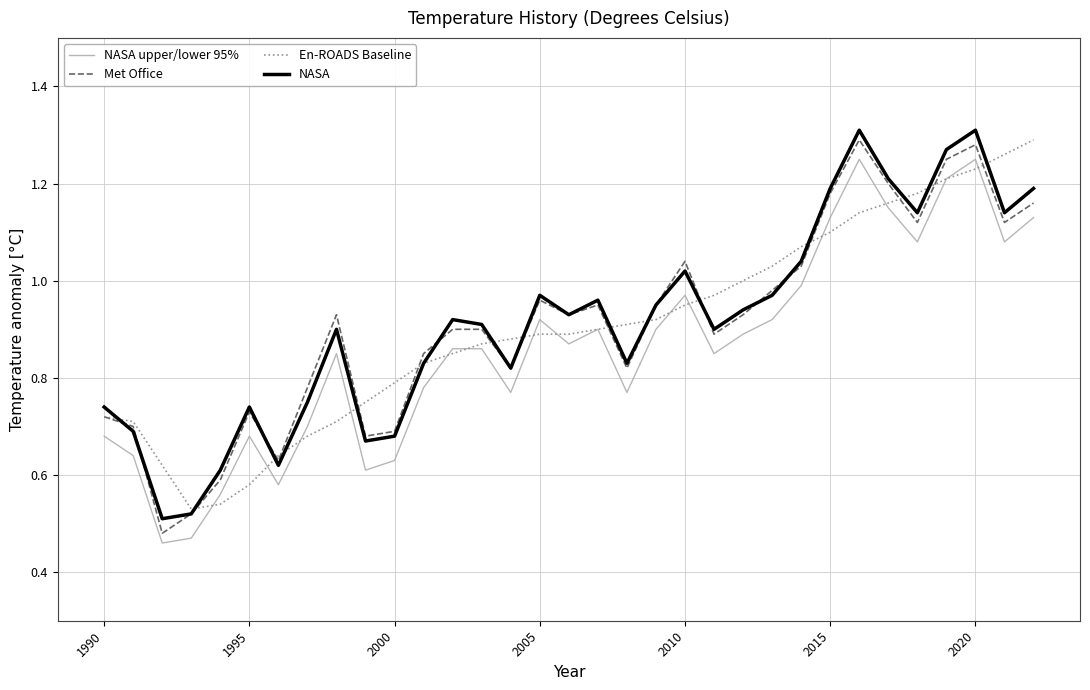

Does the chart have visible grid lines?

Yes